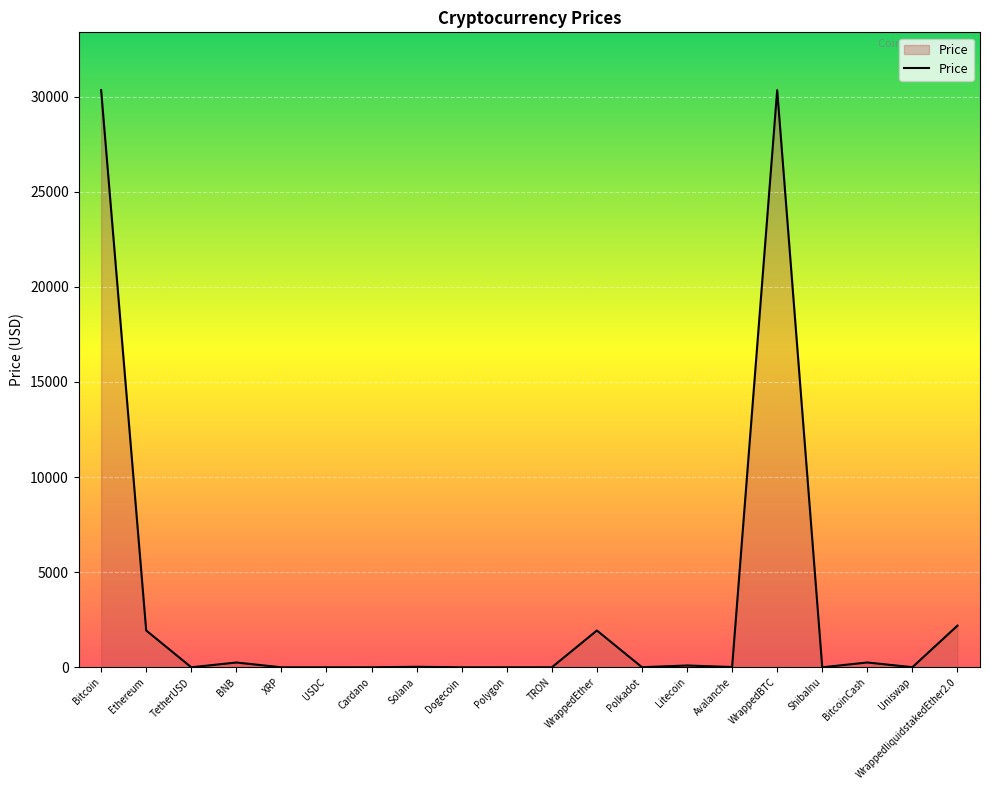

Which has a higher value, WrappedBTC or Polkadot?

WrappedBTC